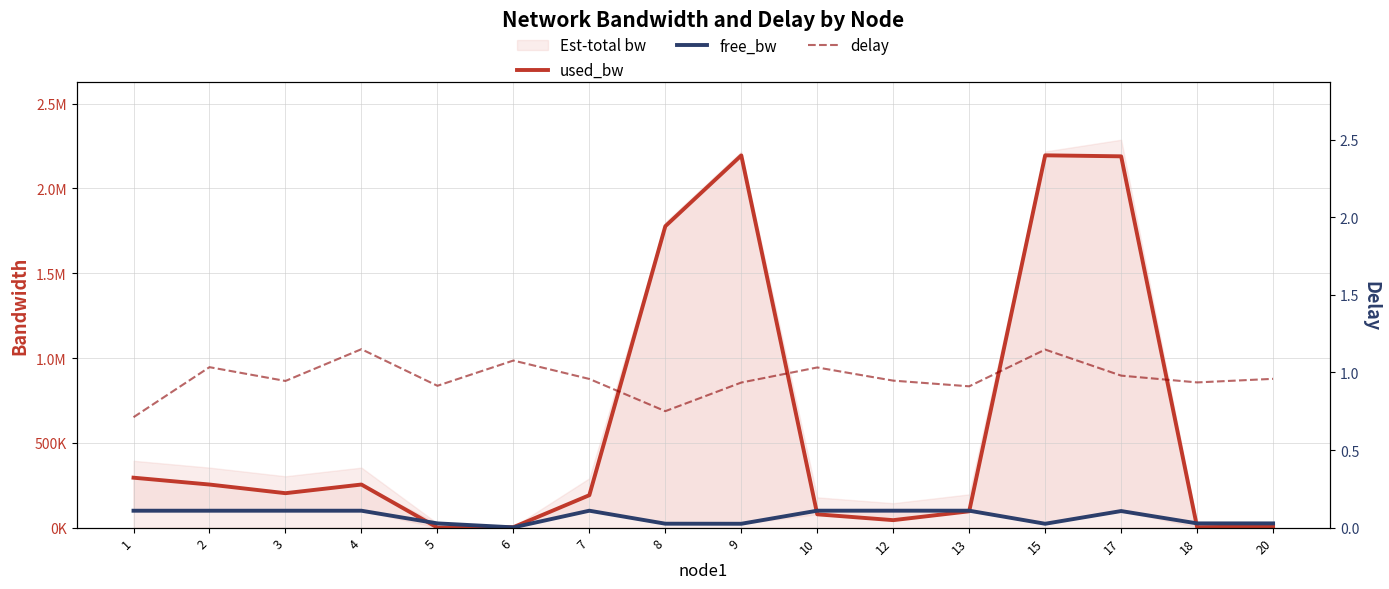

At which category does the chart reach its peak across all series?

15